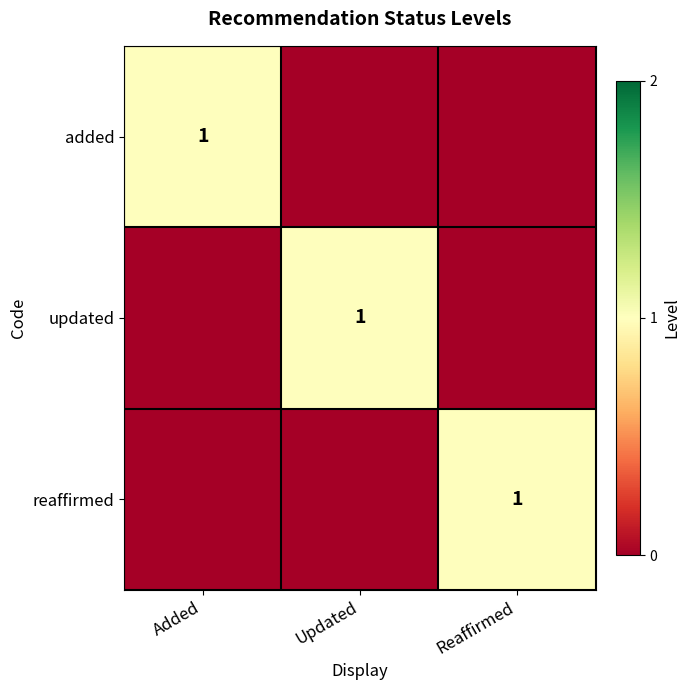

At which category does the chart reach its minimum across all series?

Updated